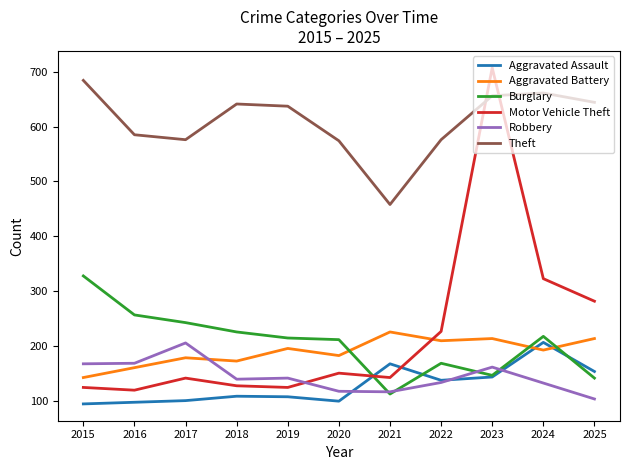

Which series has the largest range (max minus min)?

Motor Vehicle Theft